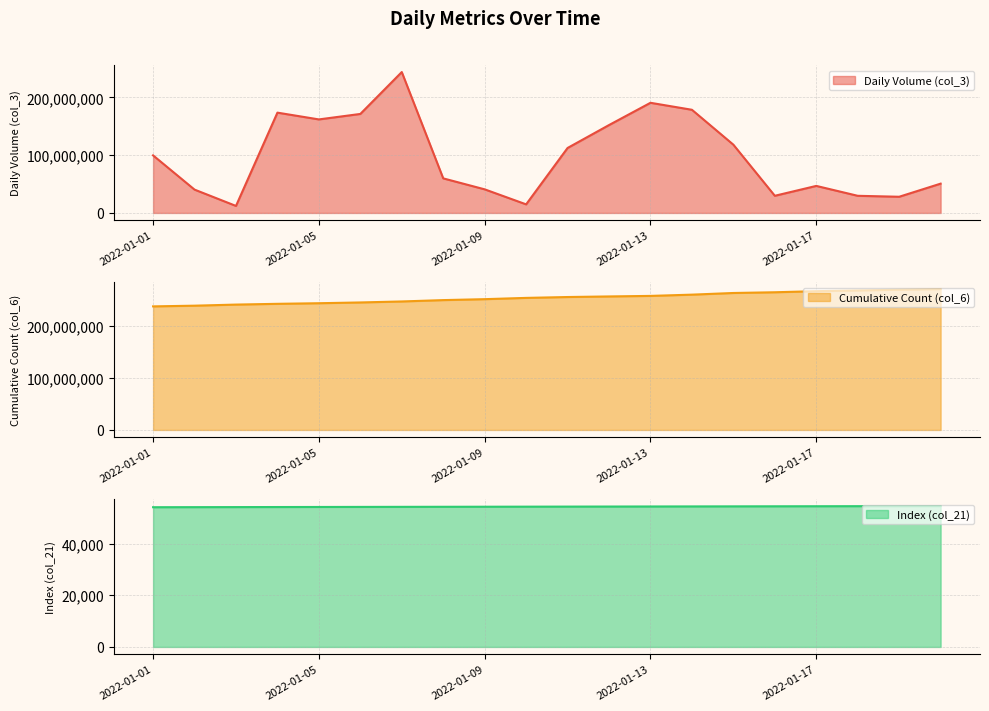

At which label does col_6 reach its minimum?

2022-01-01